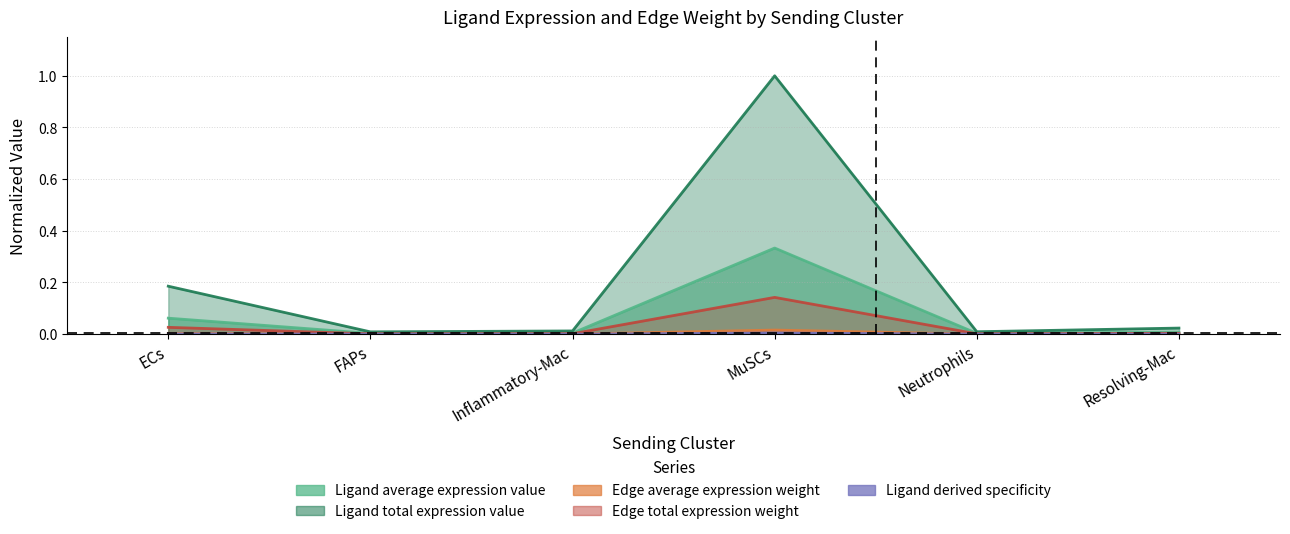

List the labels in order of Ligand total expression value value, smallest first.

FAPs, Neutrophils, Inflammatory-Mac, Resolving-Mac, ECs, MuSCs